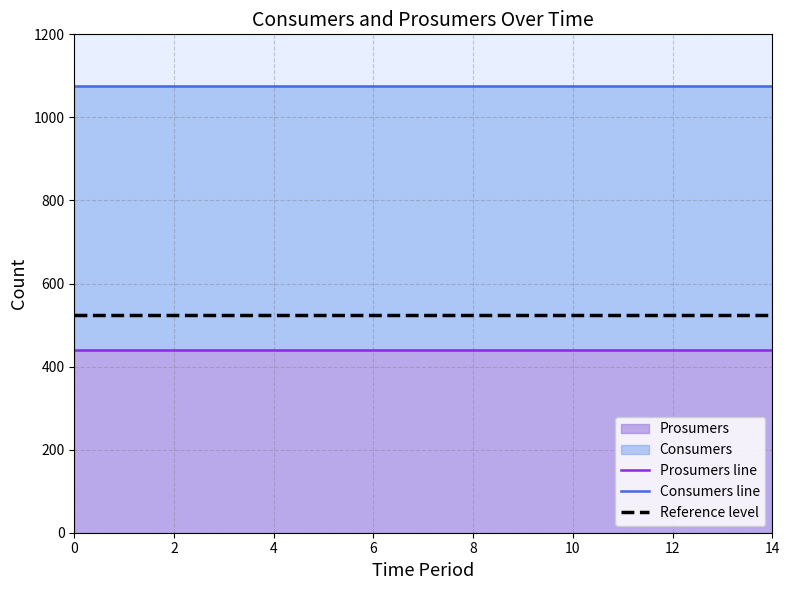

True or false: Prosumers line has more than 1 points higher than both neighbors.

False